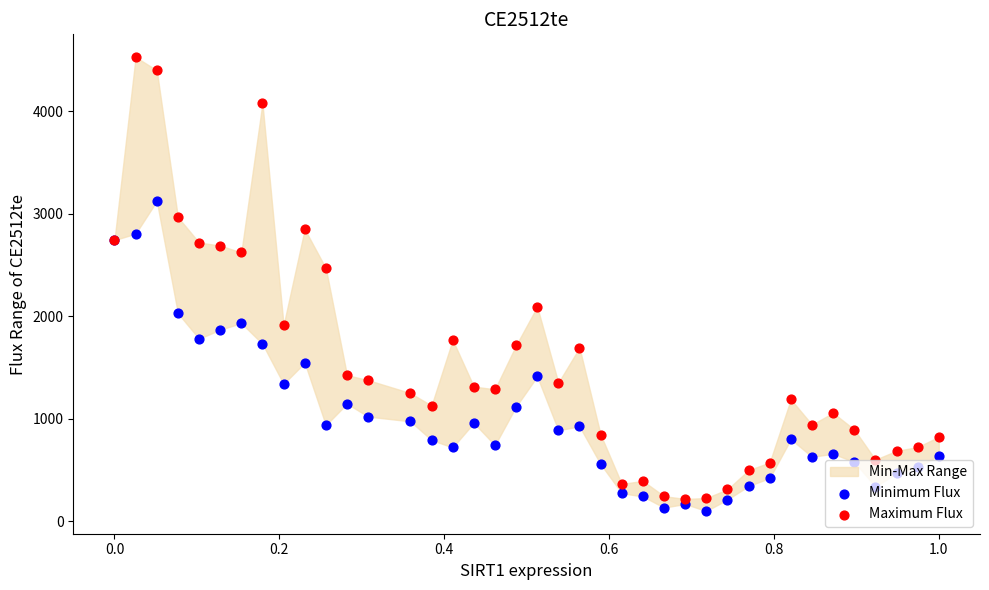

Is the value of Maximum Flux at 34 greater than the value of Minimum Flux at 17?

Yes